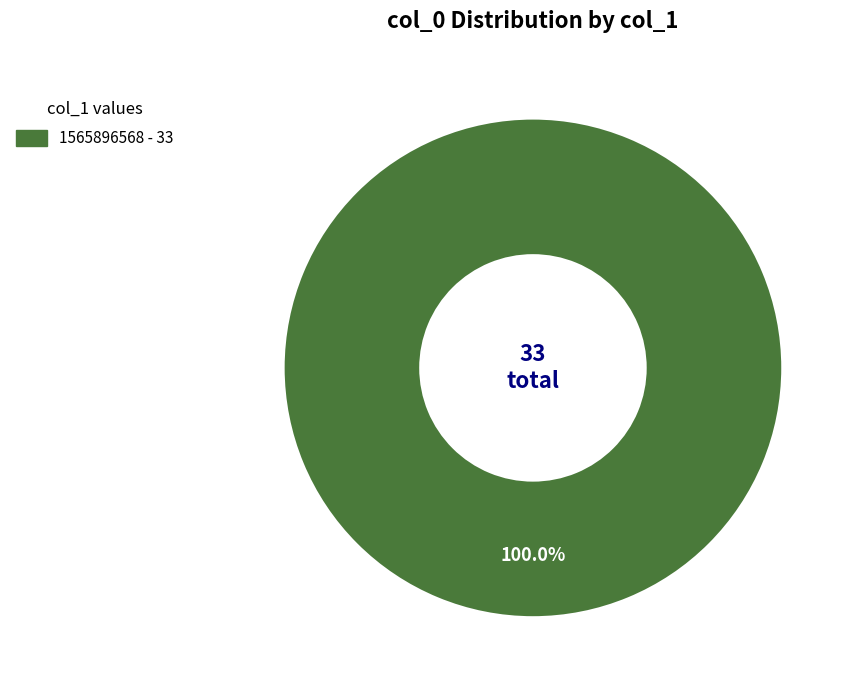

Is there any slice that represents more than half of the pie?

Yes